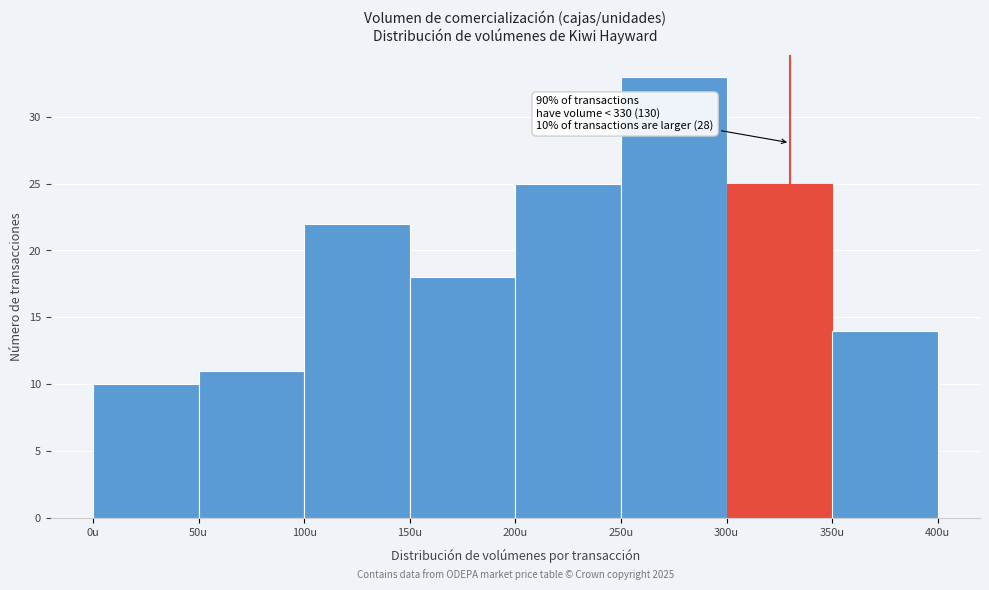

Which range on the x-axis has the tallest bar?

250 to 300